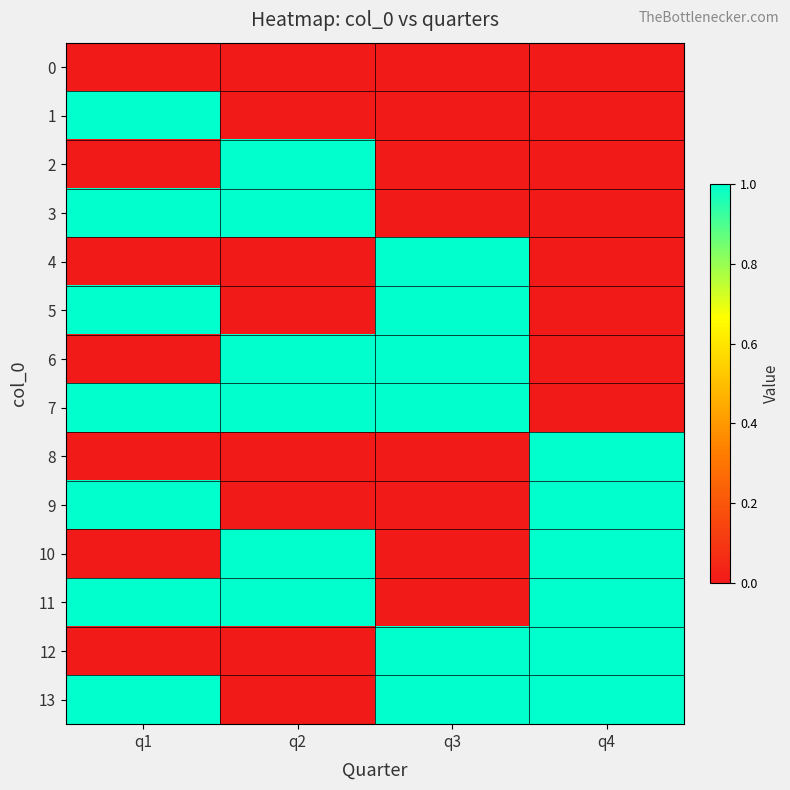

Which series has the largest total across all categories?

7